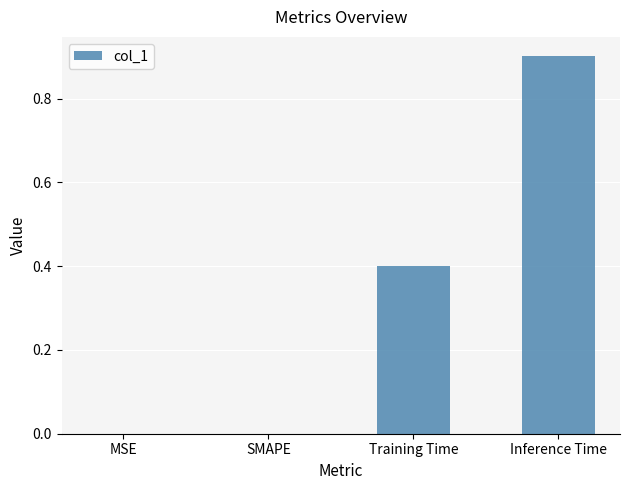

The value at Training Time is 0.2. True or false?

False